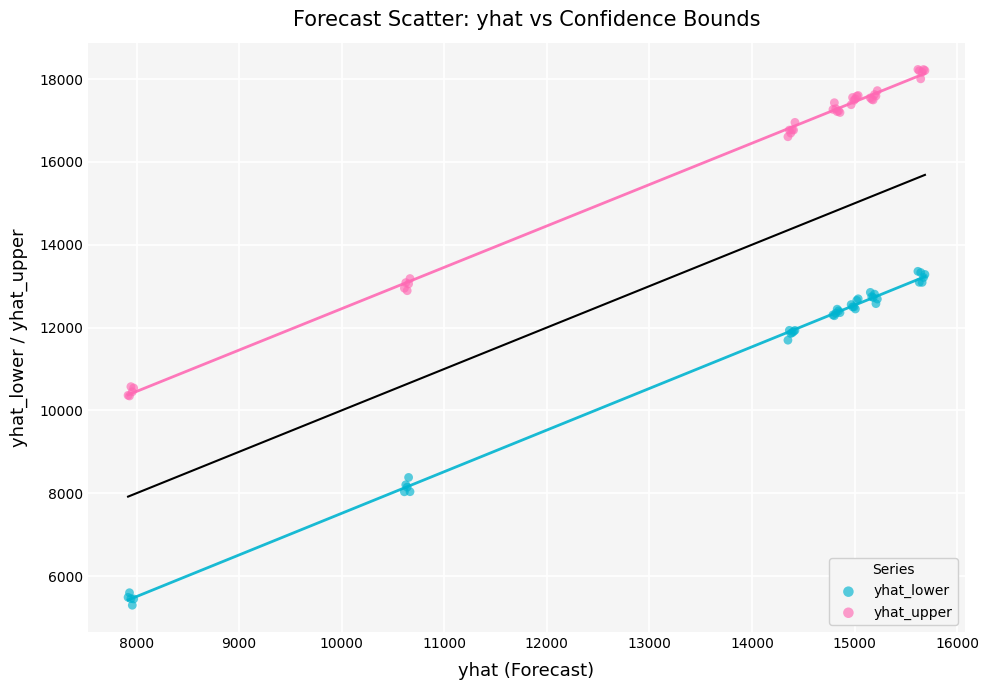

Which series contains the lowest Y value?

yhat_lower